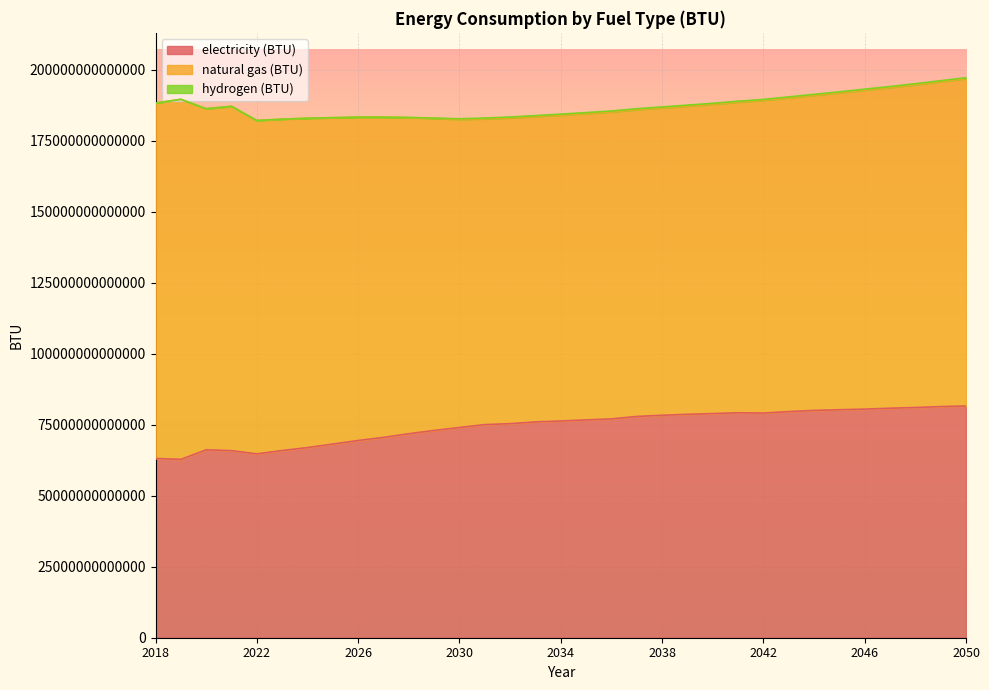

How many data points in hydrogen (BTU) are above 307159734819?

17